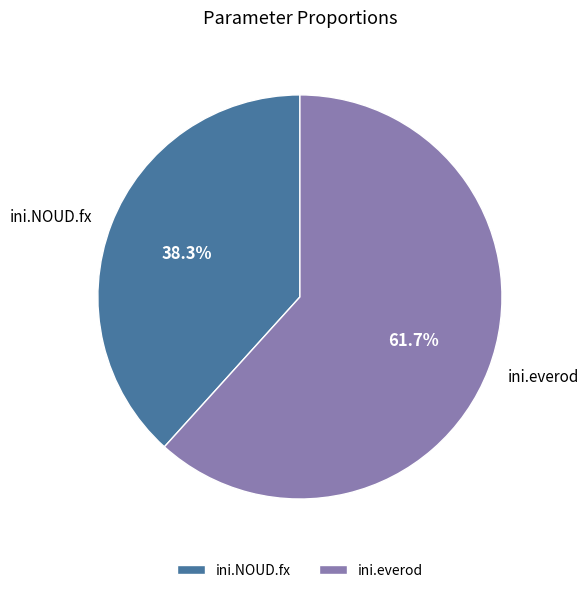

How many segments does this pie chart have?

2